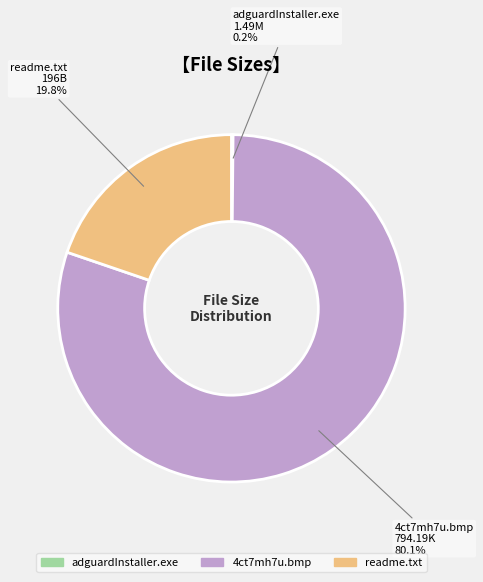

What percentage is NOT represented by readme.txt?

80.2%